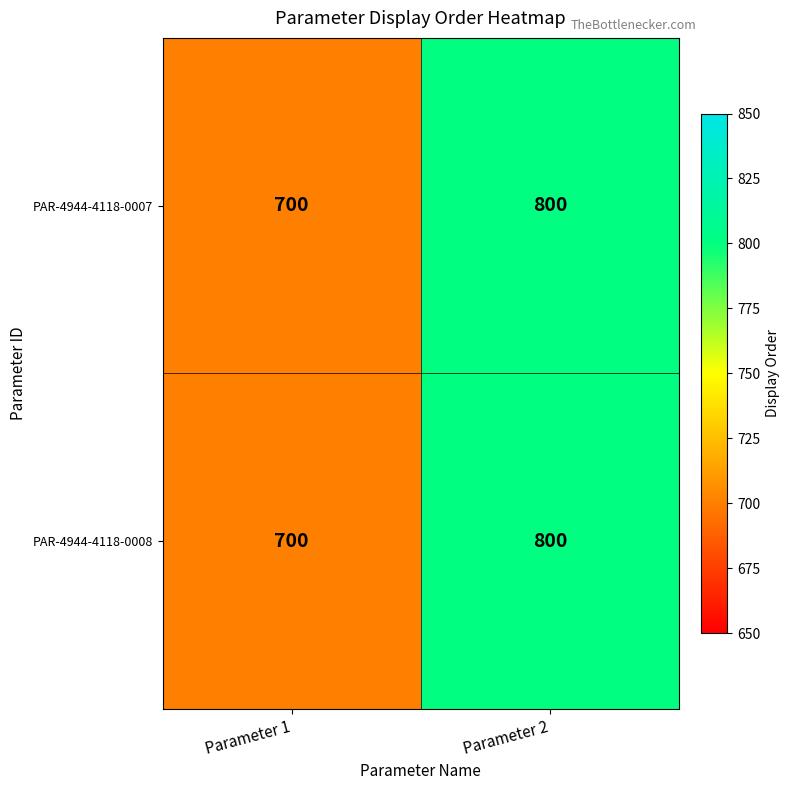

Reading left to right, list all the values displayed in this chart.

PAR-4944-4118-0007: Parameter 1=700	Parameter 2=800
PAR-4944-4118-0008: Parameter 1=700	Parameter 2=800